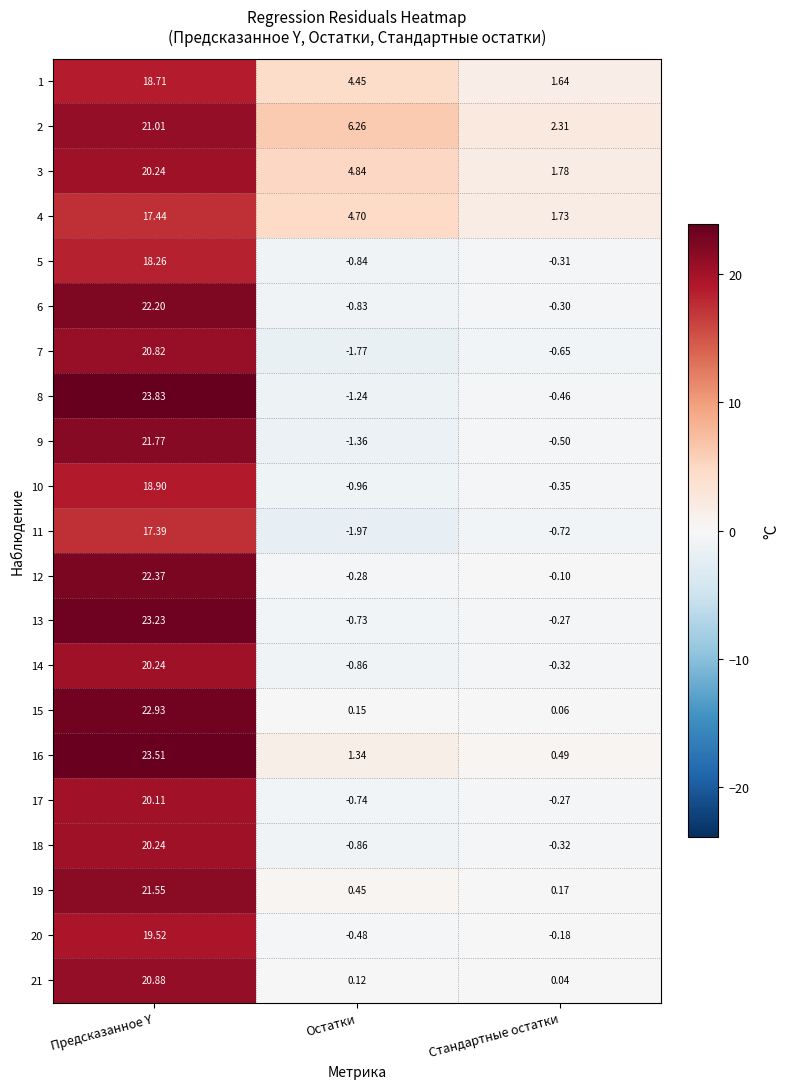

Rank the categories by 8 value from highest to lowest.

Предсказанное Y, Стандартные остатки, Остатки